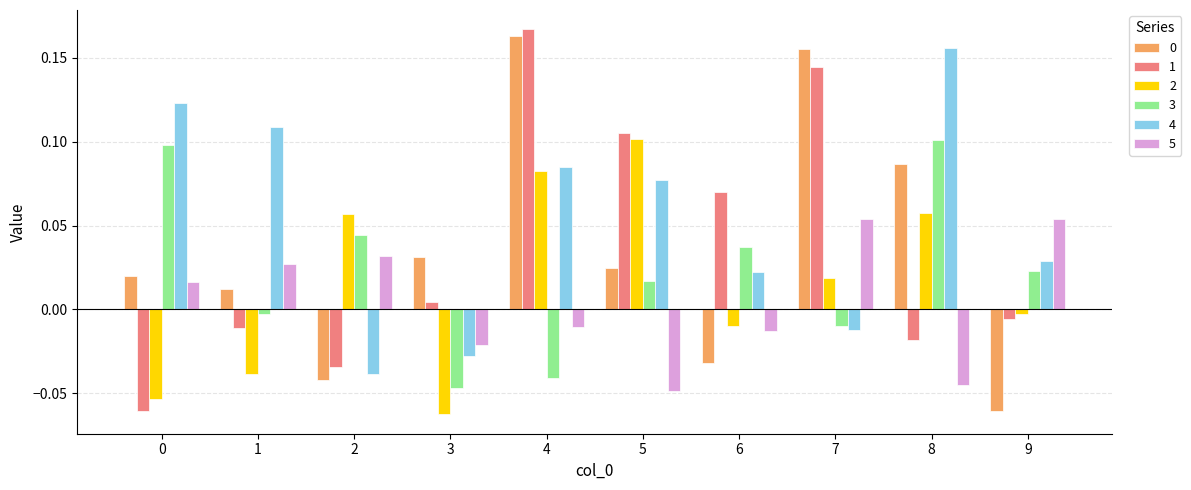

How many groups of bars are there?

10